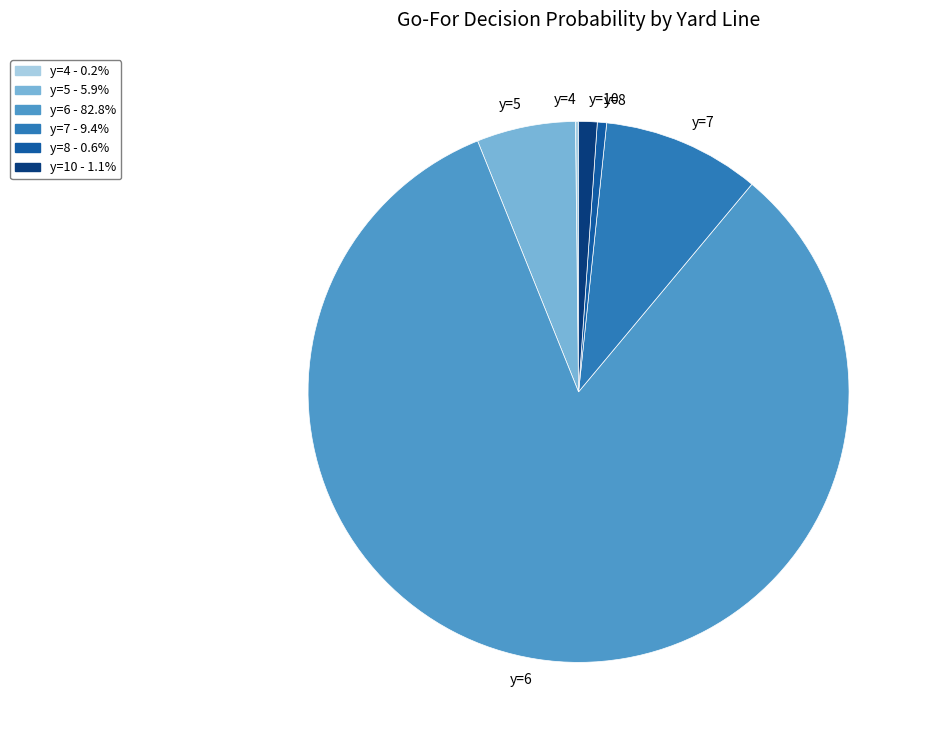

Which slice is the largest?

y=6